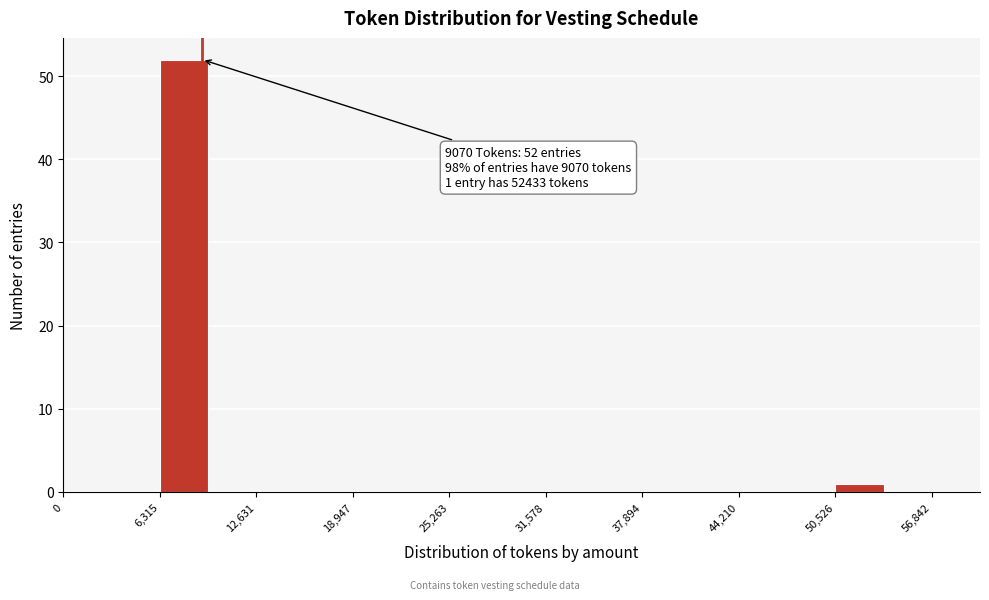

Read against the x-axis, roughly where is the centre of the tallest bar?

8000